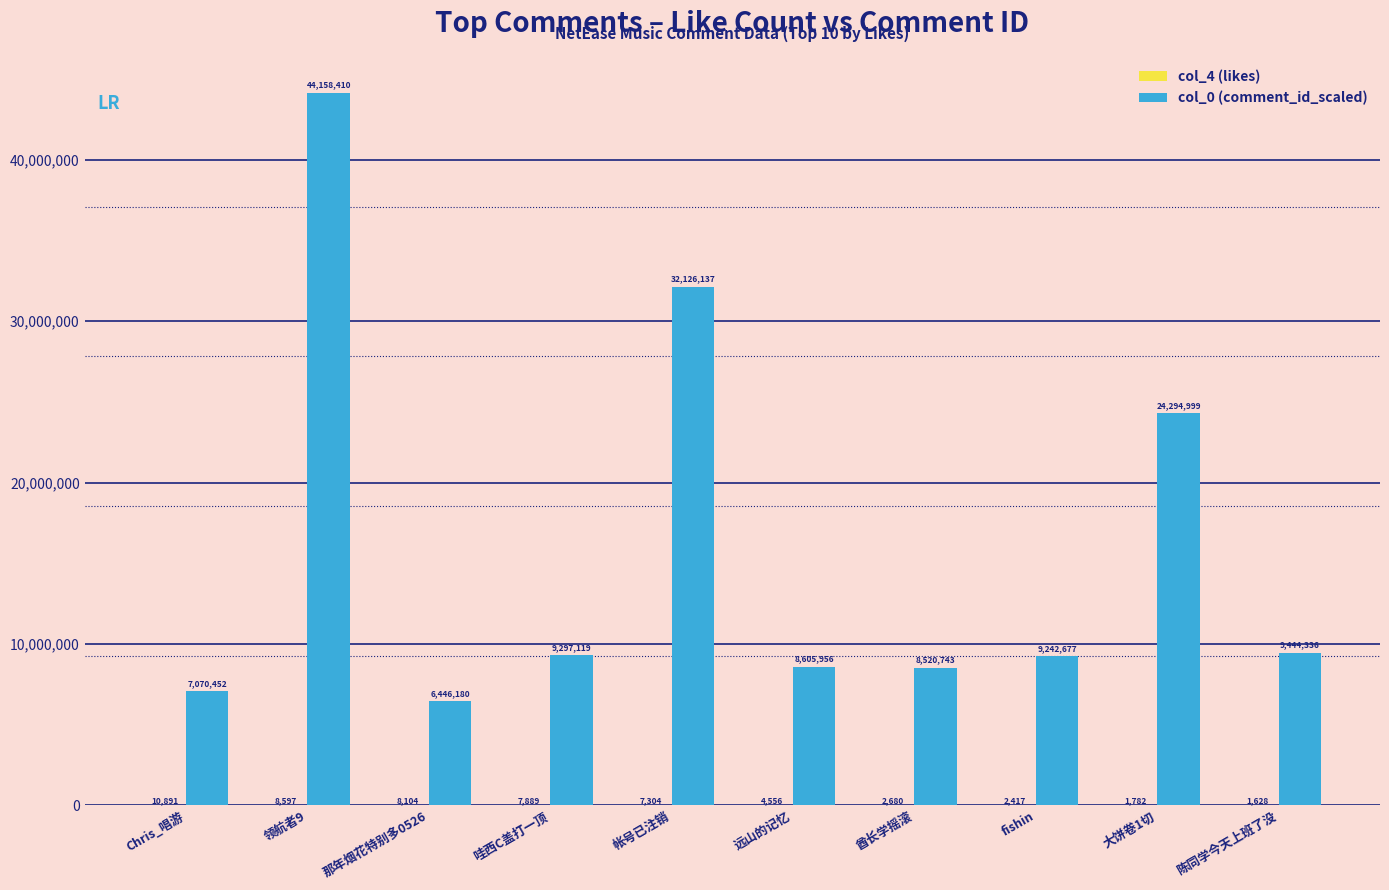

Between Chris_唱游 and 帐号已注销, which series saw the biggest shift?

col_0 (comment_id_scaled)